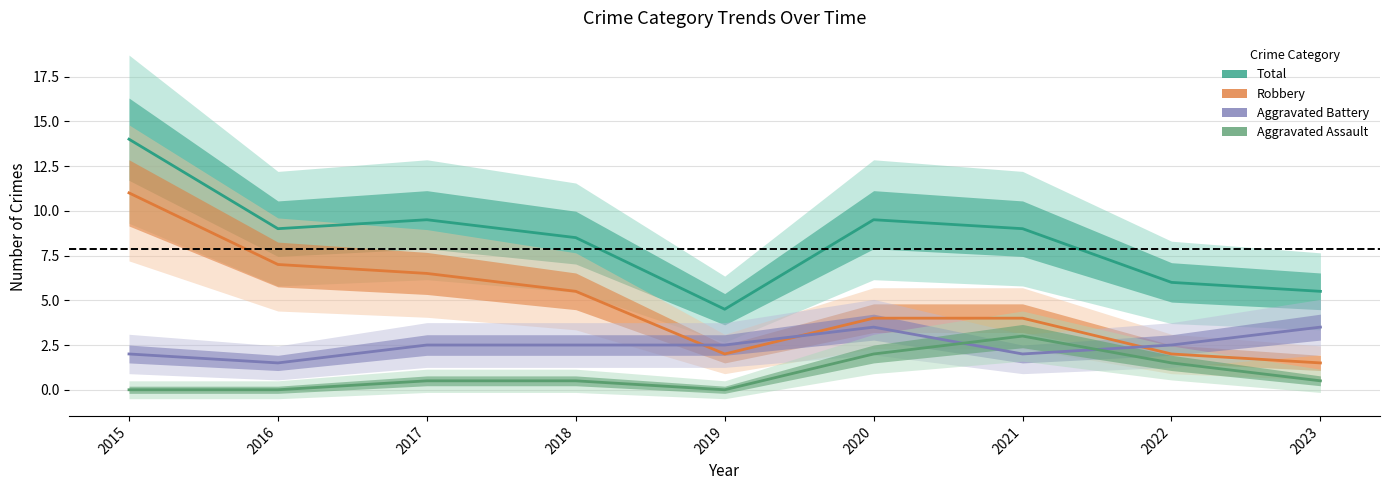

Reading left to right, list all the values displayed in this chart.

Total: 2015=14.0	2016=9.0	2017=9.5	2018=8.5	2019=4.5	2020=9.5	2021=9.0	2022=6.0	2023=5.5
Robbery: 2015=11.0	2016=7.0	2017=6.5	2018=5.5	2019=2.0	2020=4.0	2021=4.0	2022=2.0	2023=1.5
Aggravated Battery: 2015=2.0	2016=1.5	2017=2.5	2018=2.5	2019=2.5	2020=3.5	2021=2.0	2022=2.5	2023=3.5
Aggravated Assault: 2015=0.0	2016=0.0	2017=0.5	2018=0.5	2019=0.0	2020=2.0	2021=3.0	2022=1.5	2023=0.5